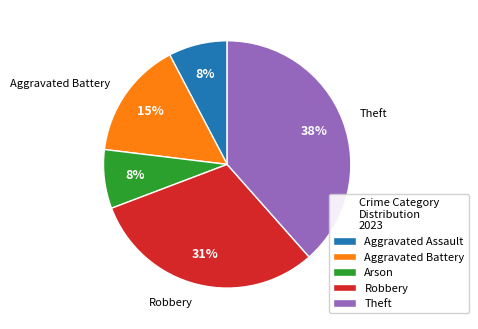

To the nearest percent, what percentage of the pie is Aggravated Battery?

15%